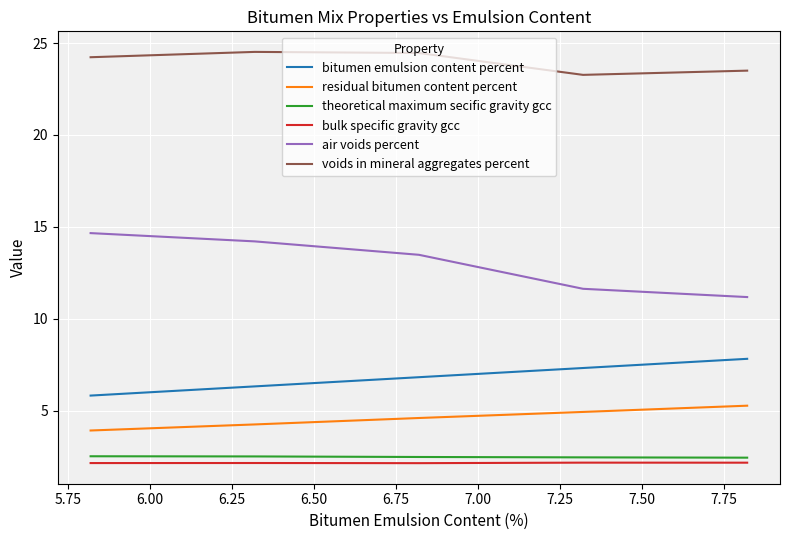

What is the sum of all residual bitumen content percent values?

23.0